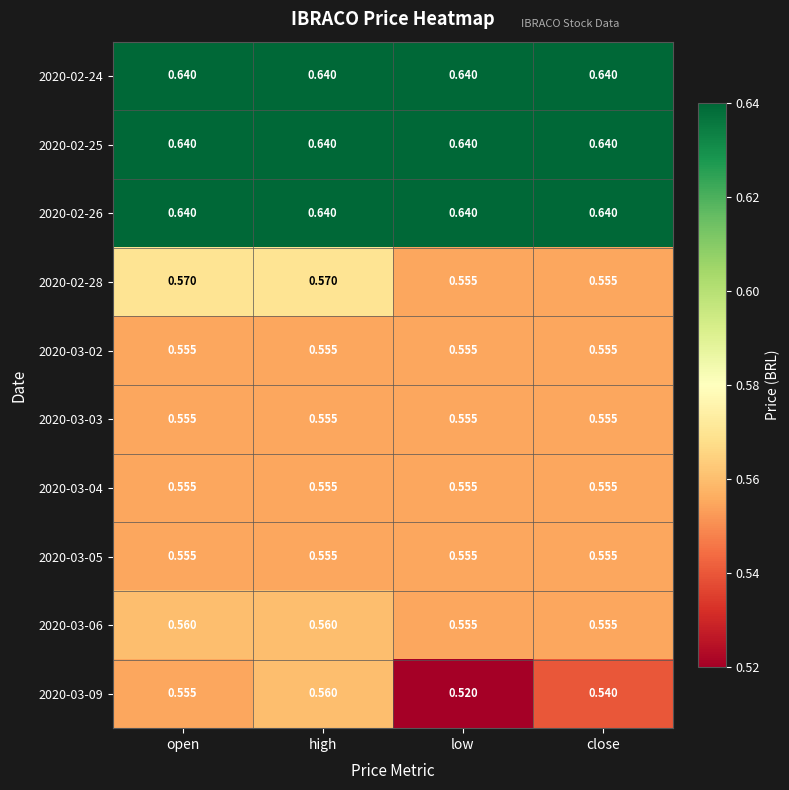

At which category is the sum across all series the highest?

high